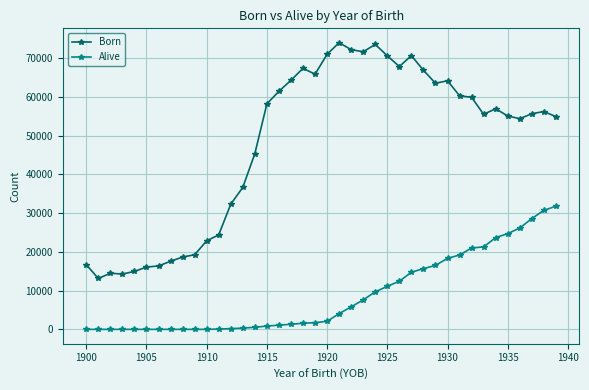

What are all the series names shown in the legend?

Born, Alive